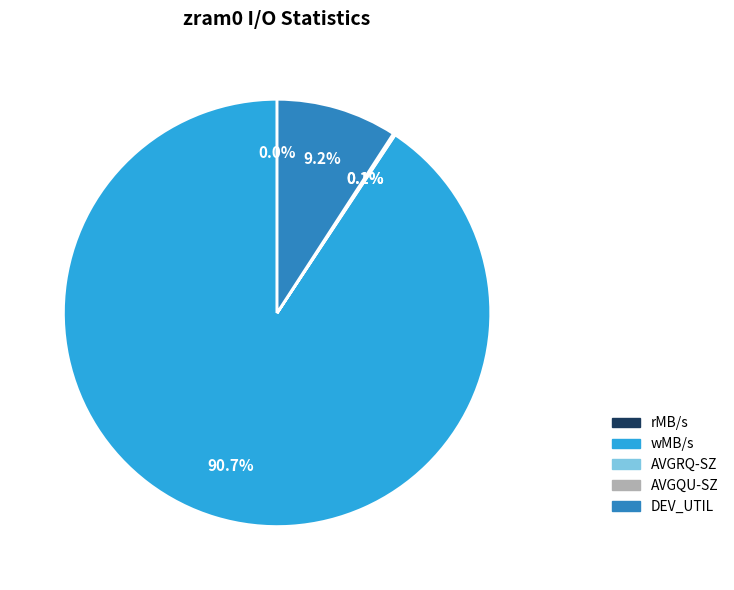

What is the largest slice in the pie chart?

wMB/s